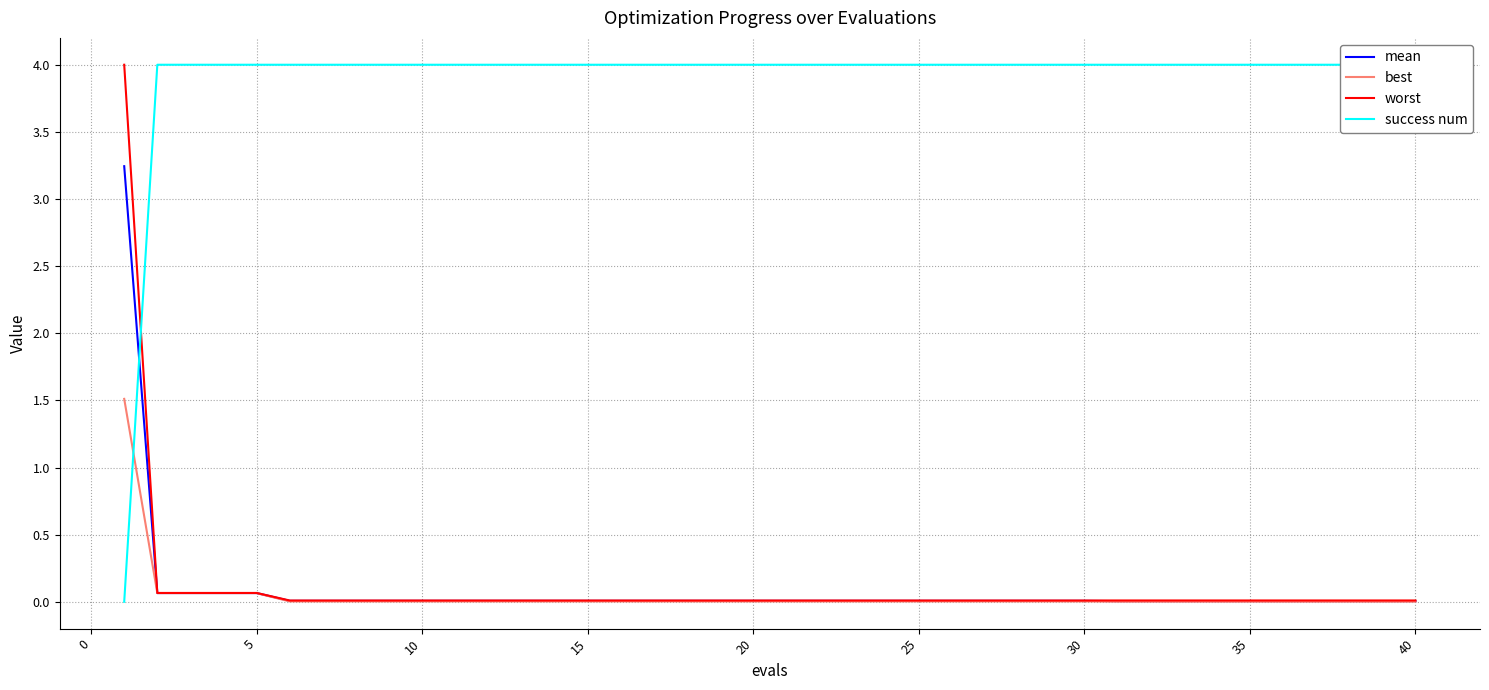

Reading left to right, transcribe all the data shown in this chart.

mean: 3.2	0.1	0.1	0.1	0.1	0.0	0.0	0.0	0.0	0.0	0.0	0.0	0.0	0.0	0.0	0.0	0.0	0.0	0.0	0.0	0.0	0.0	0.0	0.0	0.0	0.0	0.0	0.0	0.0	0.0	0.0	0.0	0.0	0.0	0.0	0.0	0.0	0.0	0.0	0.0
best: 1.5	0.1	0.1	0.1	0.1	0.0	0.0	0.0	0.0	0.0	0.0	0.0	0.0	0.0	0.0	0.0	0.0	0.0	0.0	0.0	0.0	0.0	0.0	0.0	0.0	0.0	0.0	0.0	0.0	0.0	0.0	0.0	0.0	0.0	0.0	0.0	0.0	0.0	0.0	0.0
worst: 4.0	0.1	0.1	0.1	0.1	0.0	0.0	0.0	0.0	0.0	0.0	0.0	0.0	0.0	0.0	0.0	0.0	0.0	0.0	0.0	0.0	0.0	0.0	0.0	0.0	0.0	0.0	0.0	0.0	0.0	0.0	0.0	0.0	0.0	0.0	0.0	0.0	0.0	0.0	0.0
success num: 0.0	4.0	4.0	4.0	4.0	4.0	4.0	4.0	4.0	4.0	4.0	4.0	4.0	4.0	4.0	4.0	4.0	4.0	4.0	4.0	4.0	4.0	4.0	4.0	4.0	4.0	4.0	4.0	4.0	4.0	4.0	4.0	4.0	4.0	4.0	4.0	4.0	4.0	4.0	4.0